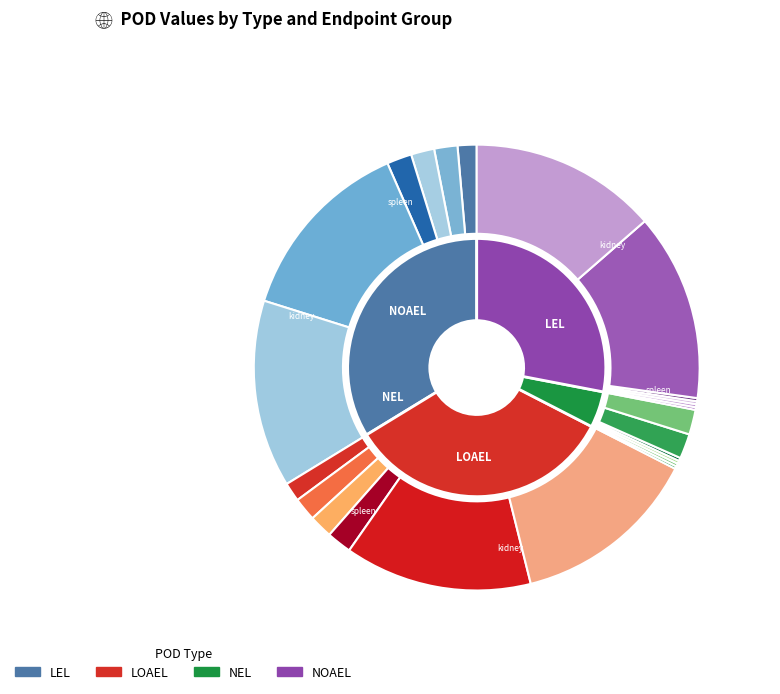

Which series changed the most between 3 and 4?

noael